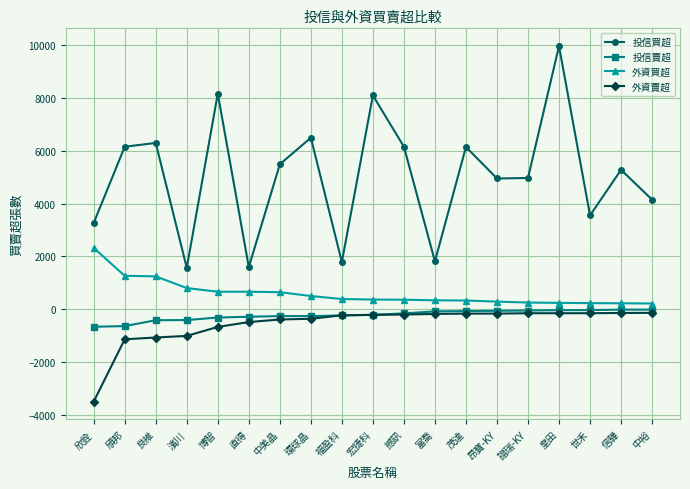

True or false: 投信買超 has a value of 5274 at 信驊.

True